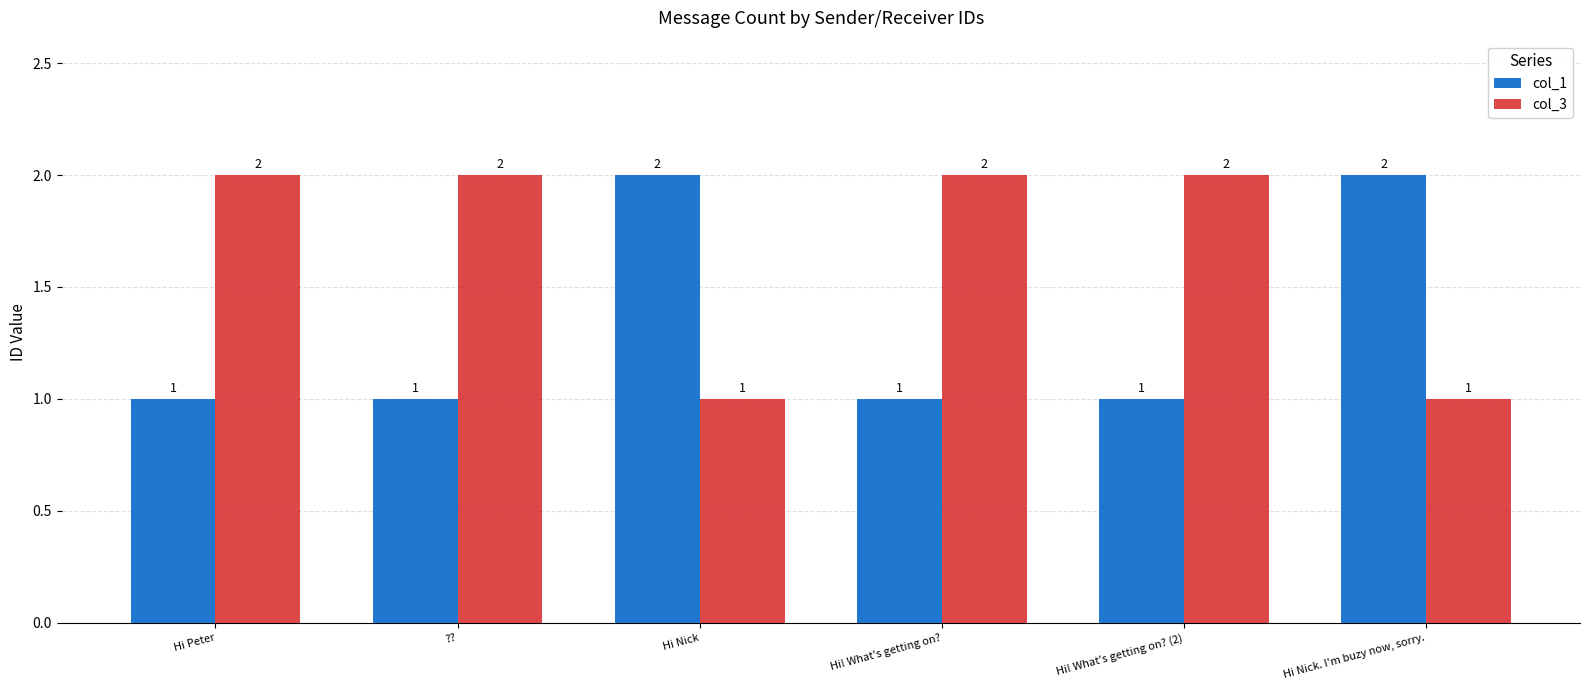

Reading left to right, what are all the values shown in this chart?

col_1: Hi Peter=1	??=1	Hi Nick=2	Hi! What's getting on?=1	Hi! What's getting on? (2)=1	Hi Nick. I'm buzy now, sorry.=2
col_3: Hi Peter=2	??=2	Hi Nick=1	Hi! What's getting on?=2	Hi! What's getting on? (2)=2	Hi Nick. I'm buzy now, sorry.=1